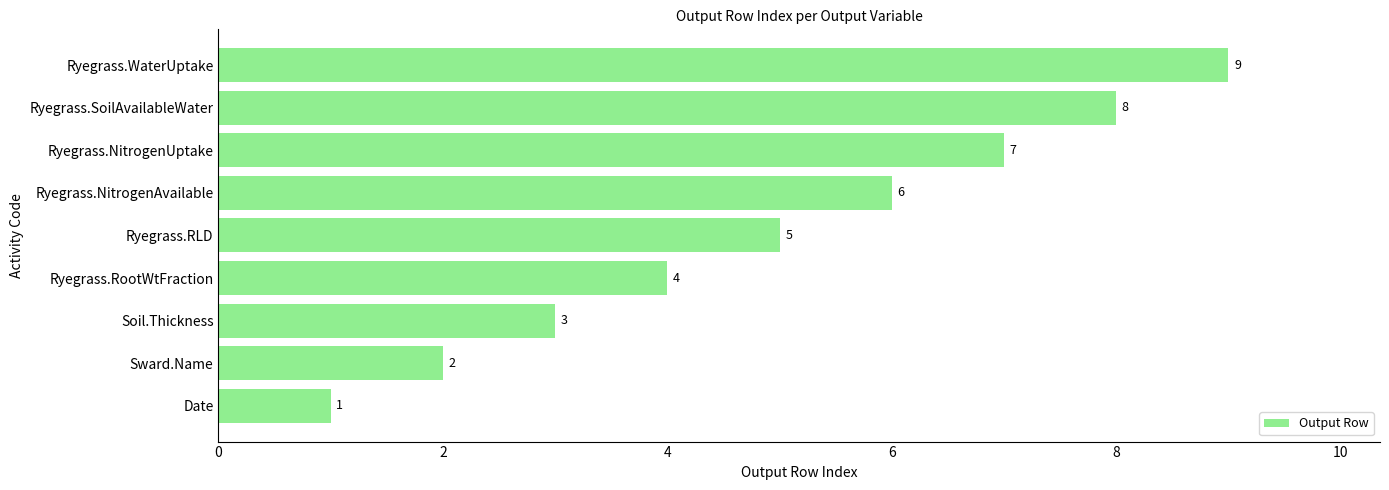

Which has a higher value, Sward.Name or Ryegrass.RLD?

Ryegrass.RLD